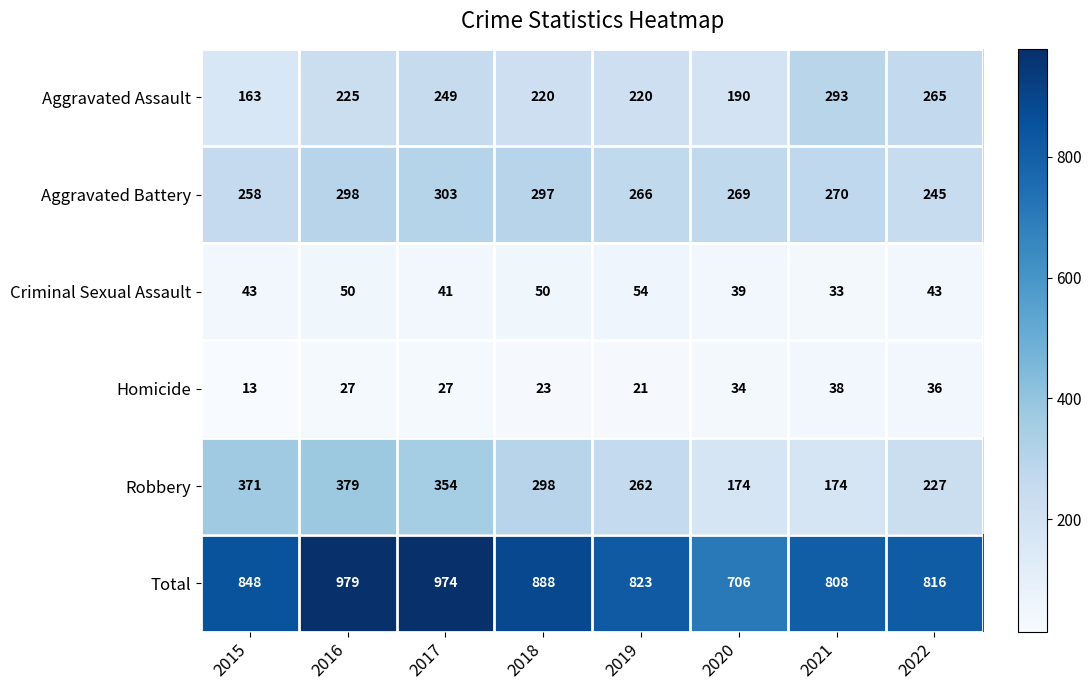

Which series changed the most between 2018 and 2022?

Total